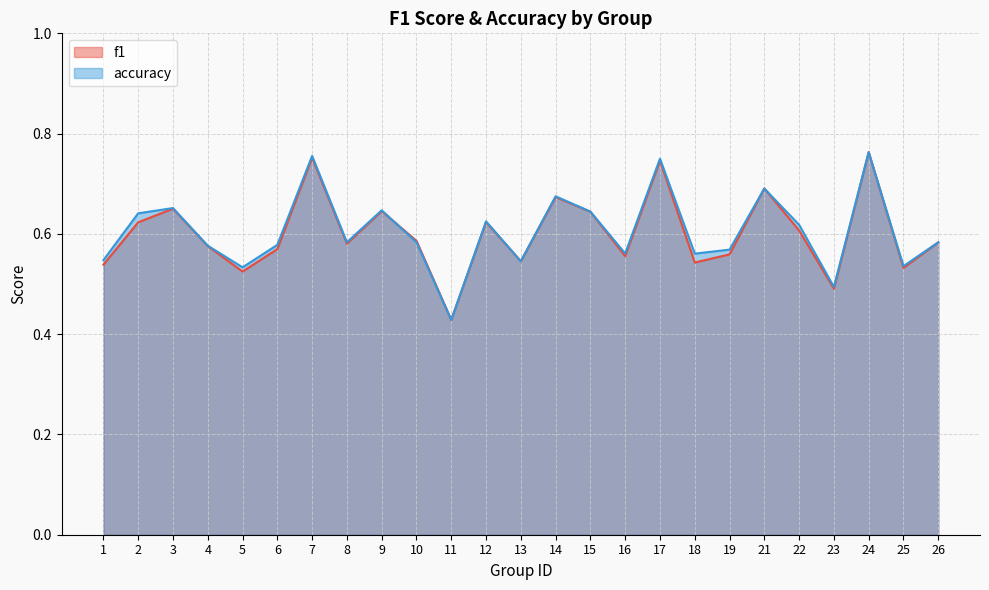

Which category has the highest value across all series?

24